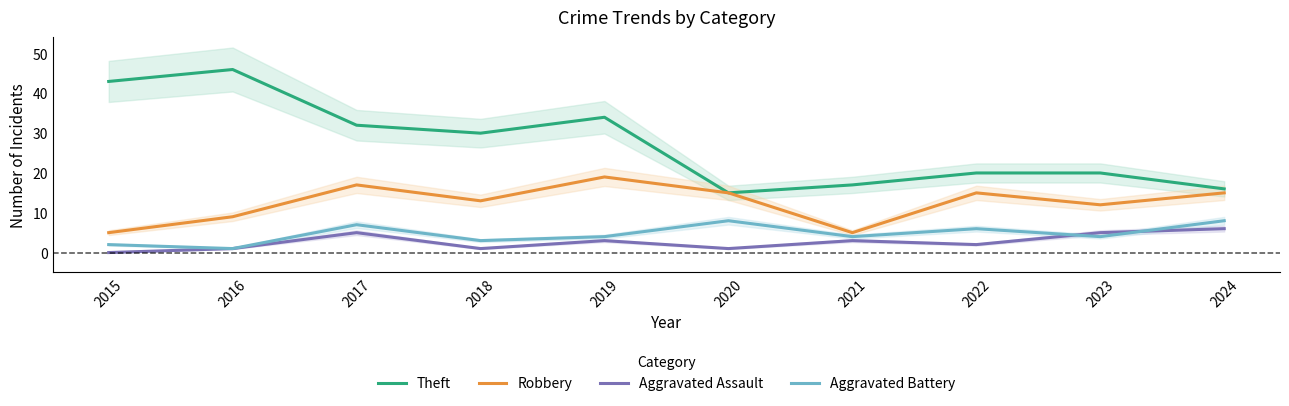

What is the maximum value for Robbery?

19